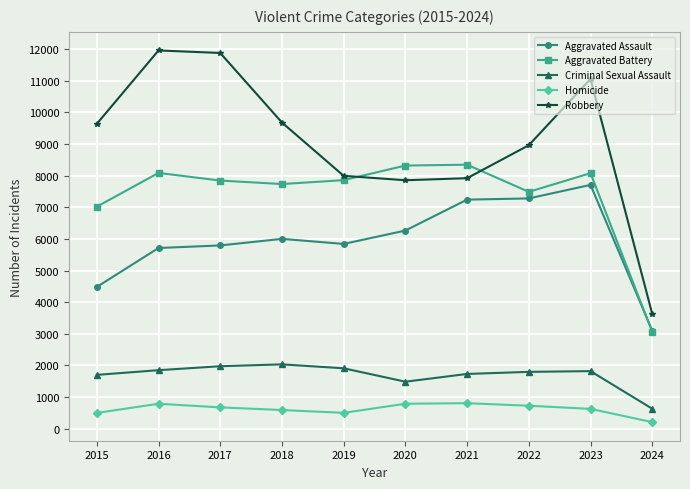

Which series has the widest spread of values?

Robbery